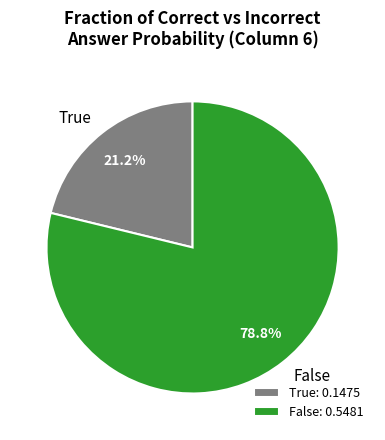

Approximately how many times larger is the value at False compared to True?

3.7